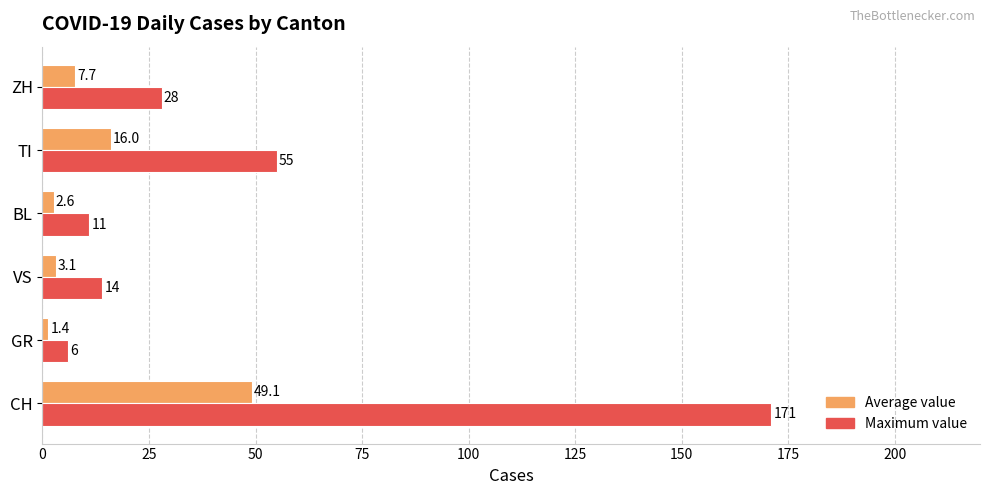

At which label is Average value closest to 25?

TI